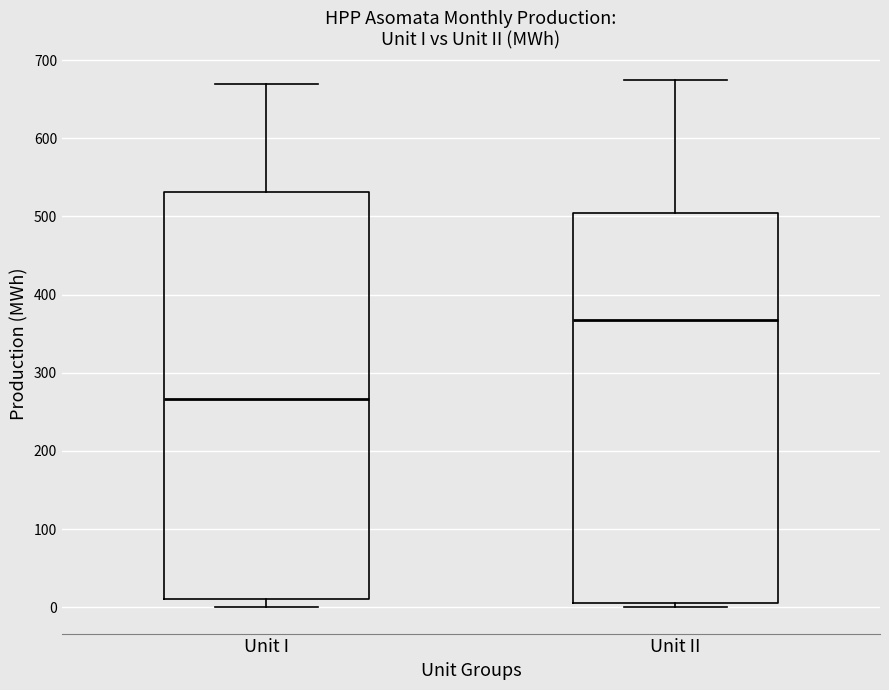

Which box is the tallest, from its lower edge to its upper edge?

Unit I